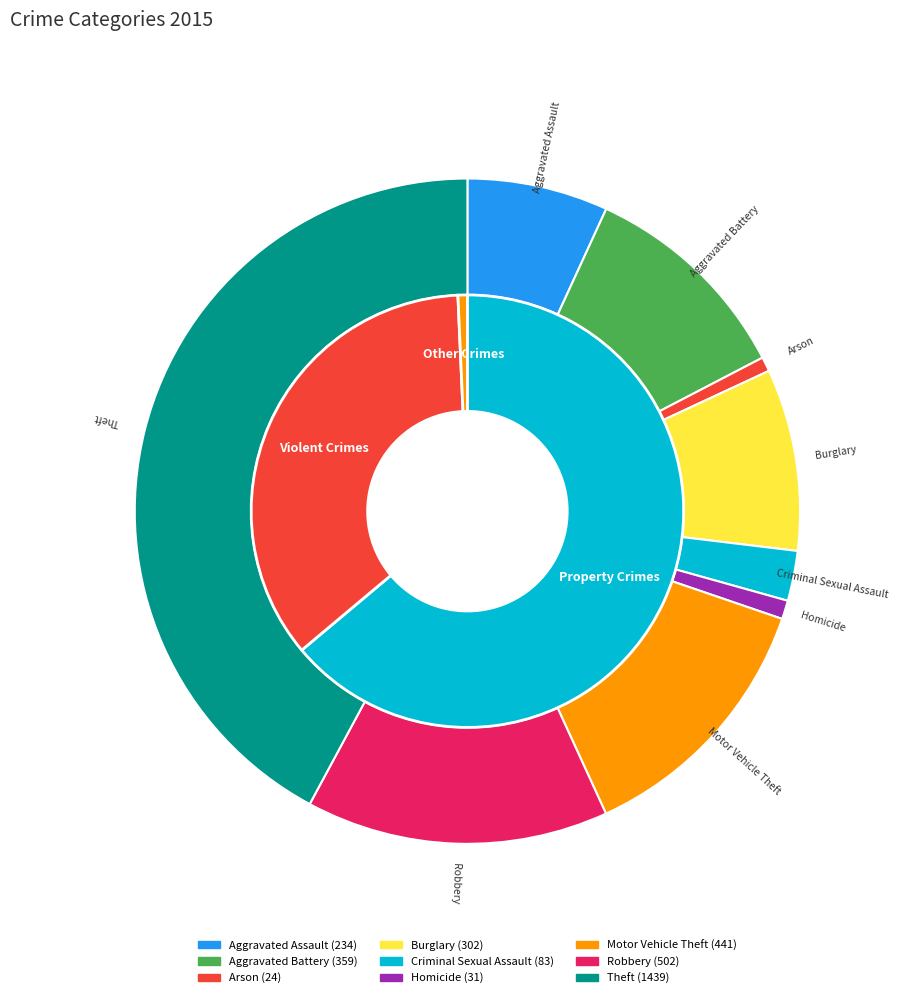

Do Aggravated Battery and Arson together represent more than half of the pie?

No